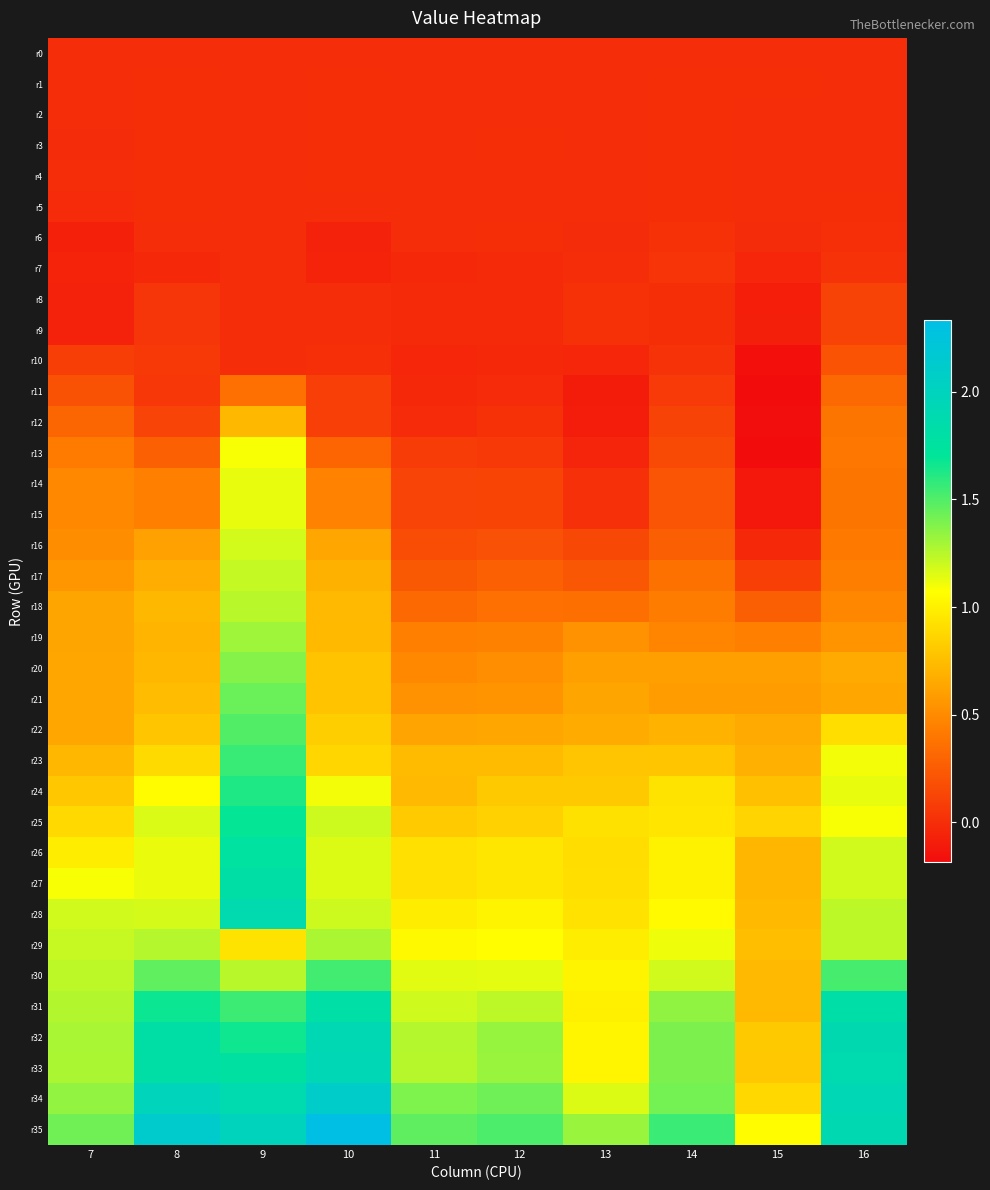

At 7, list the series in order from largest to smallest.

r35, r34, r32, r33, r31, r30, r29, r28, r27, r26, r25, r24, r23, r22, r21, r20, r19, r18, r17, r16, r14, r15, r13, r12, r11, r10, r0, r1, r4, r2, r3, r5, r7, r9, r8, r6